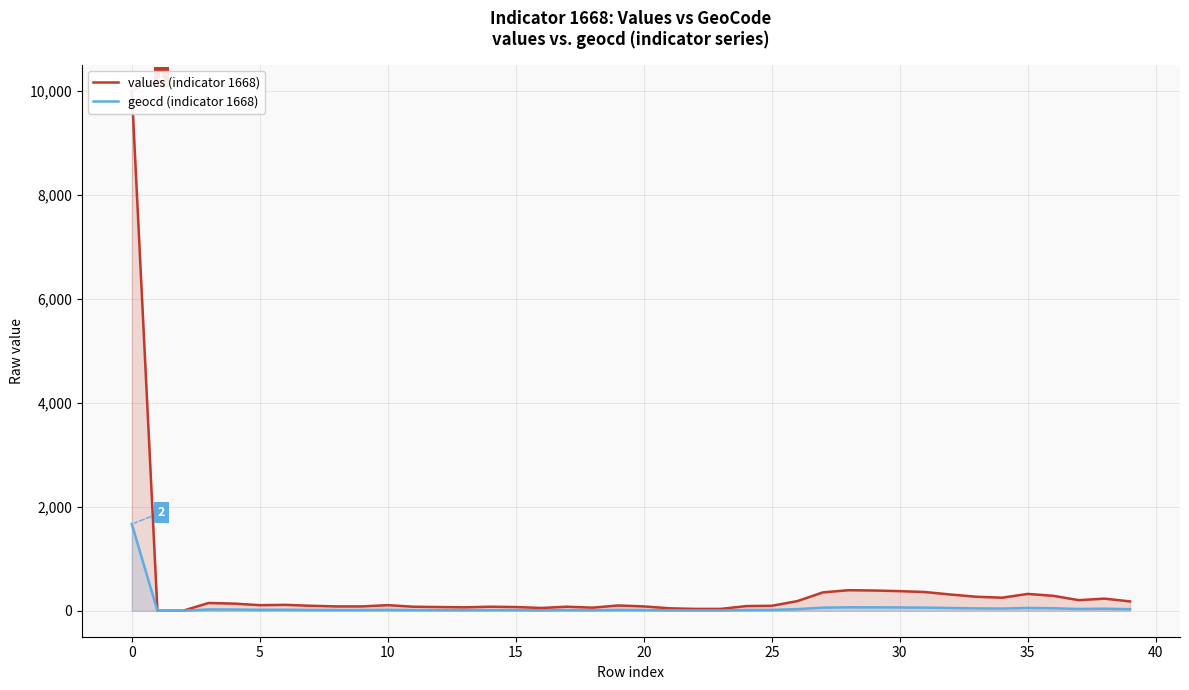

The value of geocd (indicator 1668) at 16 is 14. True or false?

False